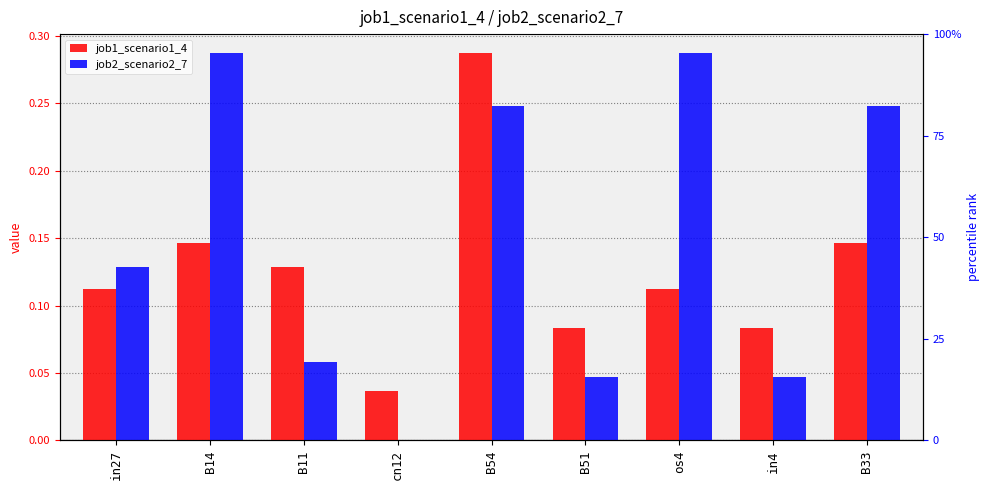

Between in27 and B11, which series saw the biggest shift?

job2_scenario2_7